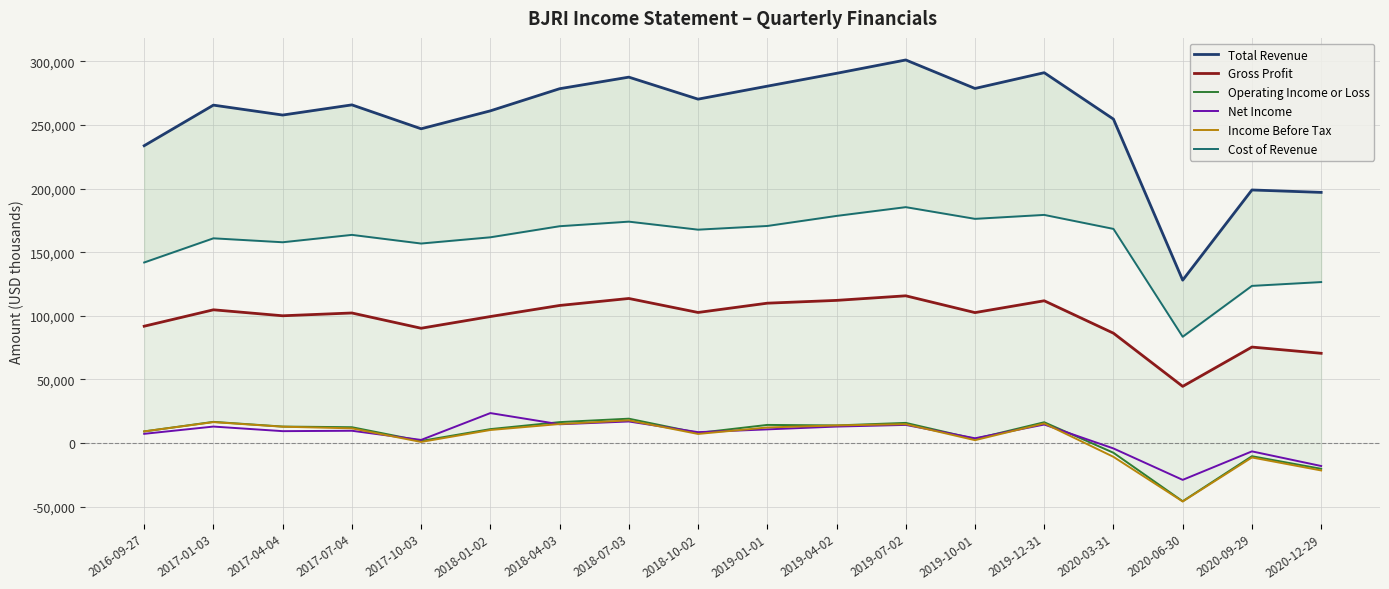

What value does the Net Income series have at 2017-07-04?

9600